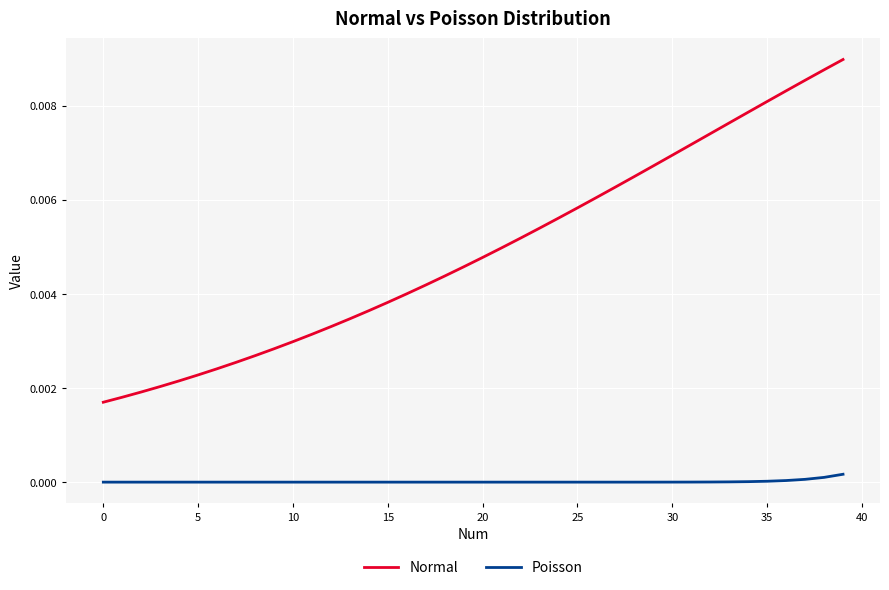

Rank the series by their average value, from highest to lowest.

Normal, Poisson